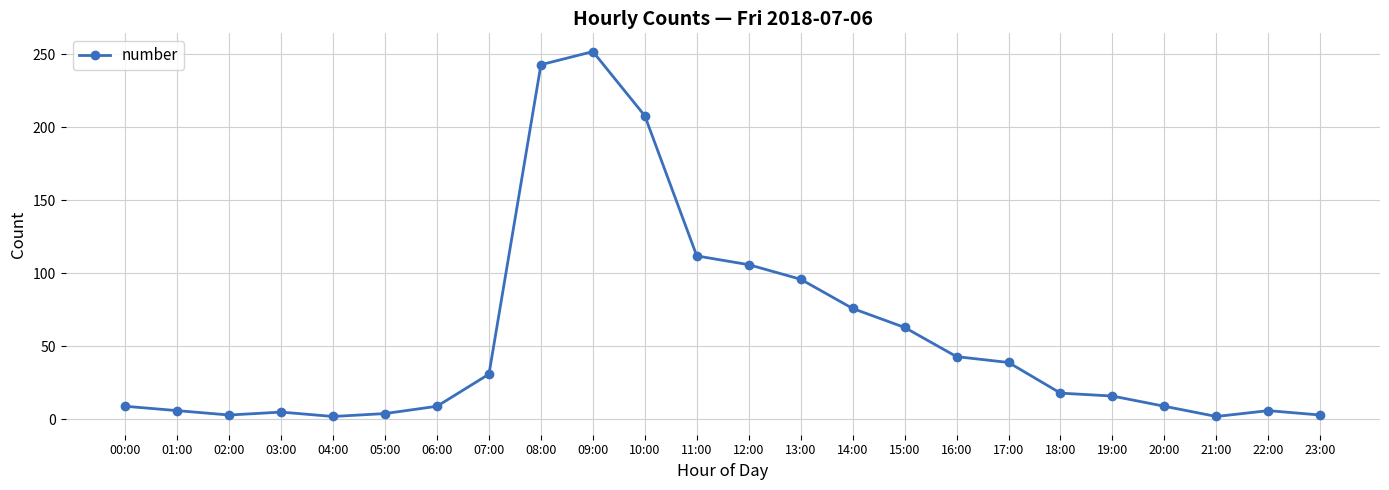

True or false: the data has more than 0 interior local peaks.

True